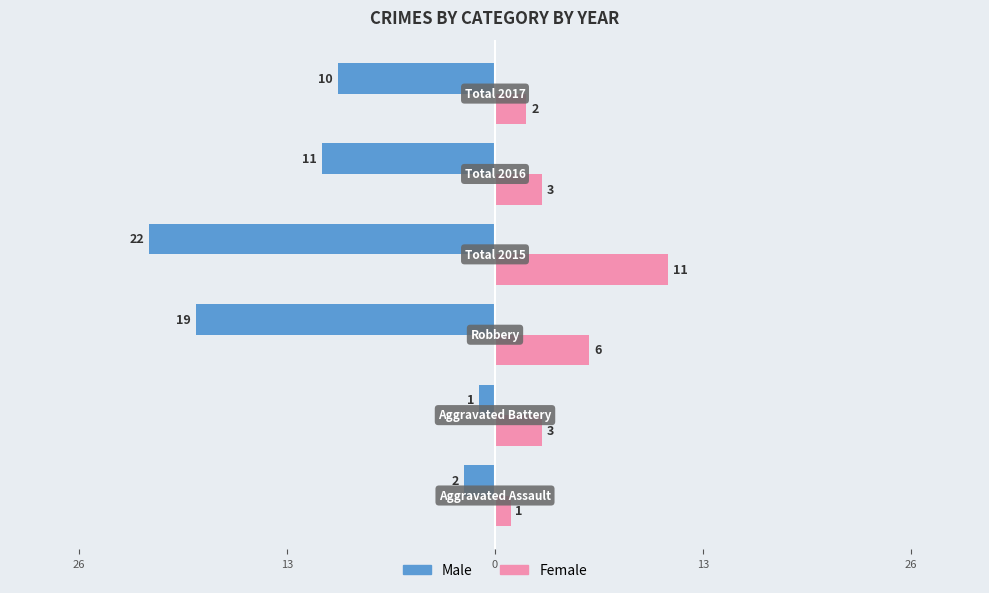

What are all the series names shown in the legend?

Male, Female